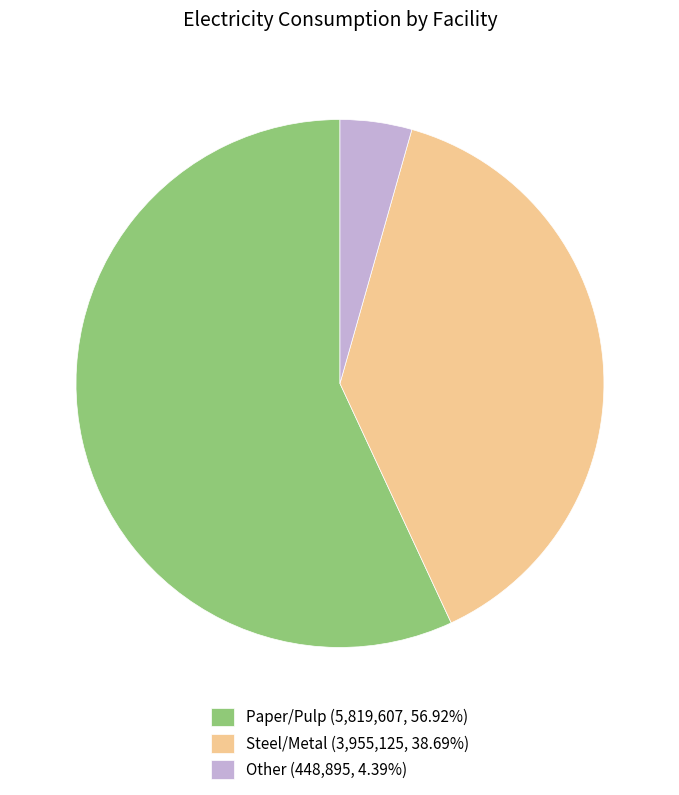

What is the ratio of the value at Steel/Metal (3,955,125, 38.69%) to the value at Paper/Pulp (5,819,607, 56.92%)?

0.7